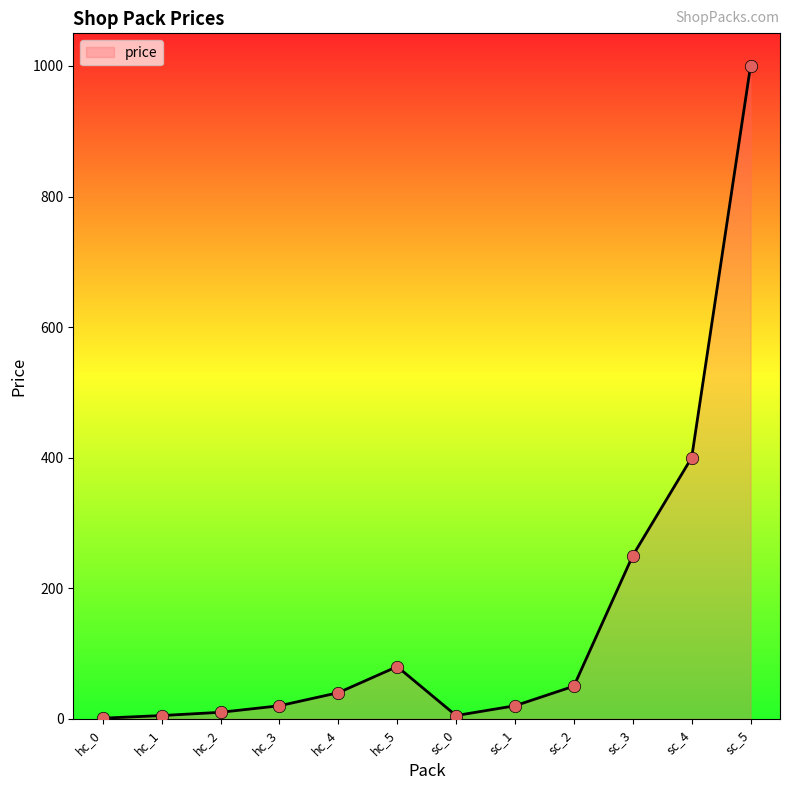

What is the change in value from hc_2 to sc_4?

+390.0